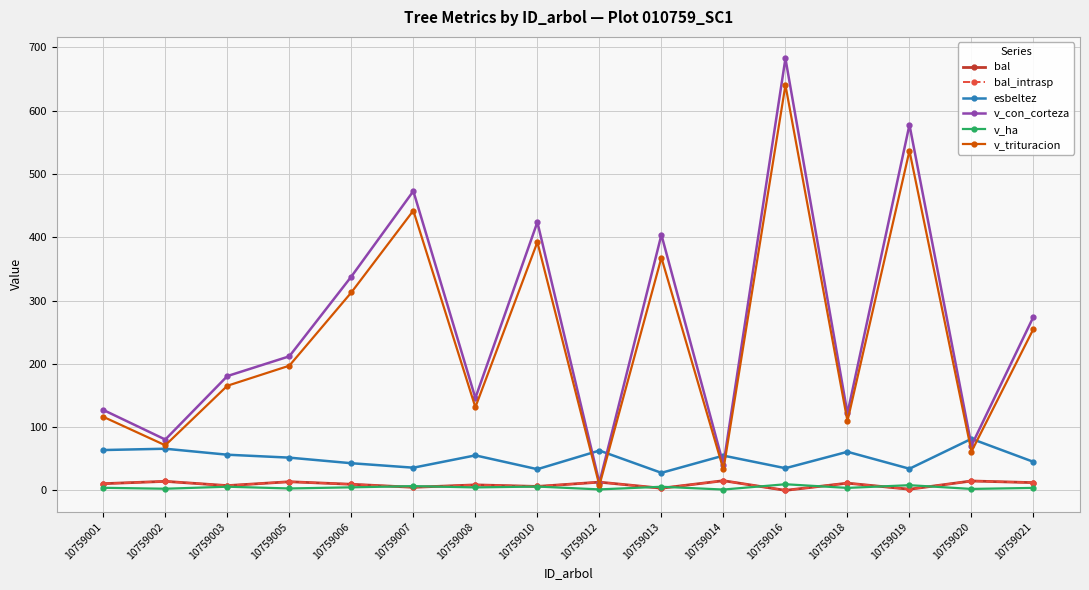

At which label does v_ha first exceed 4?

10759001